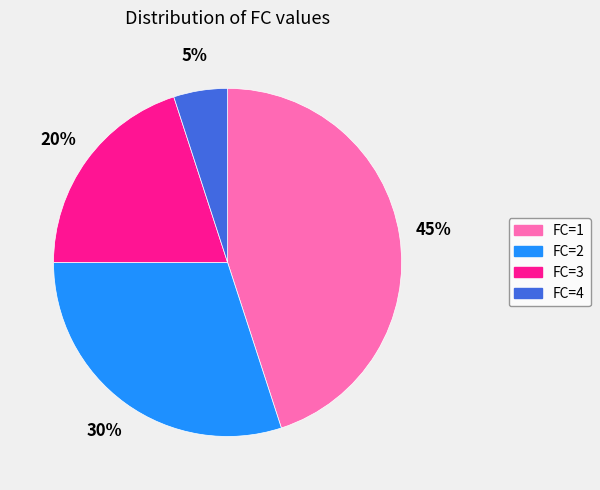

Does any single category account for the majority?

No